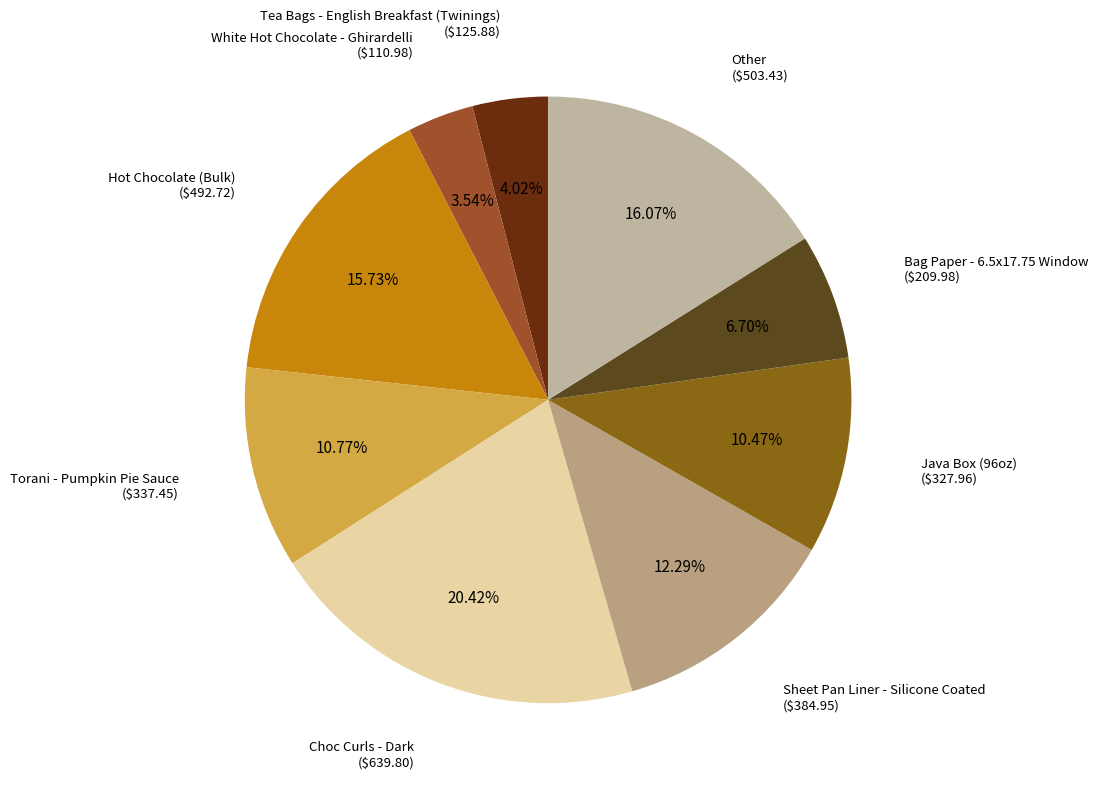

Which category has the smallest portion of the pie?

White Hot Chocolate - Ghirardelli